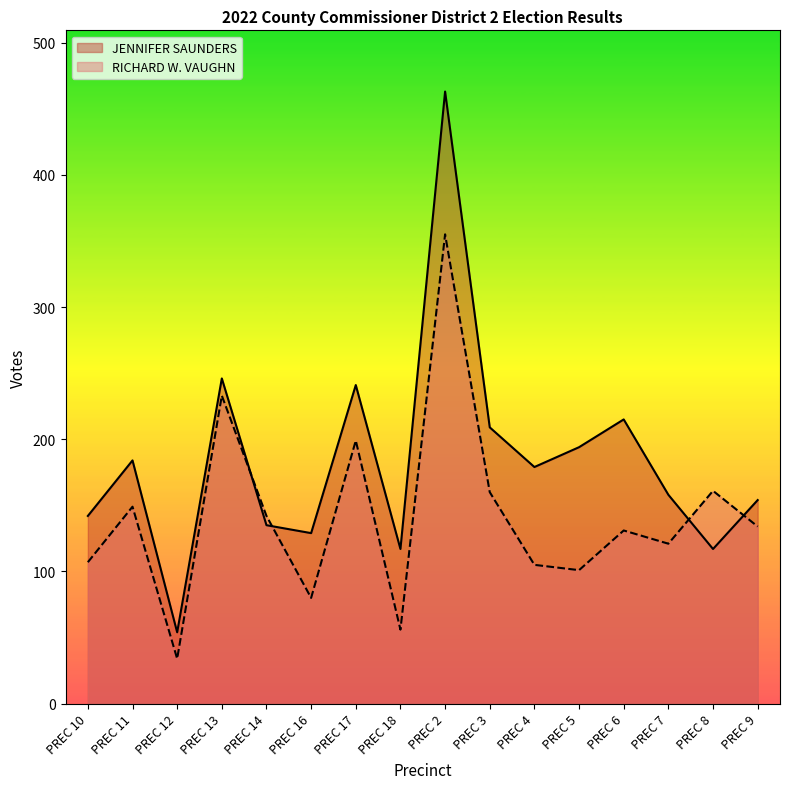

List the labels in order of RICHARD W. VAUGHN value, smallest first.

PREC 12, PREC 18, PREC 16, PREC 5, PREC 4, PREC 10, PREC 7, PREC 6, PREC 9, PREC 14, PREC 11, PREC 3, PREC 8, PREC 17, PREC 13, PREC 2